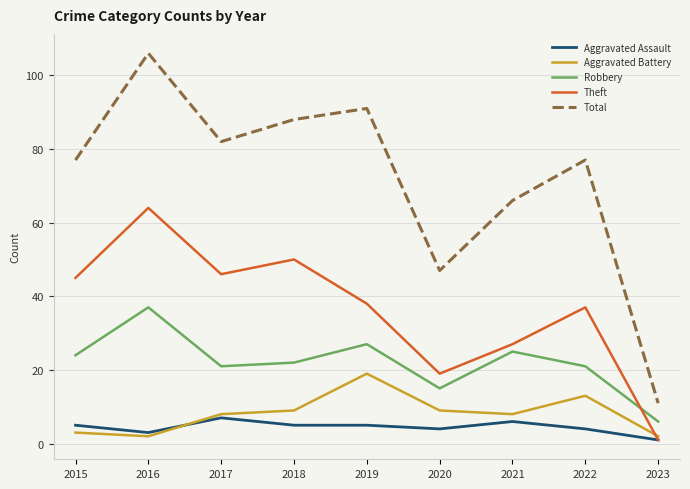

Does the chart have visible grid lines?

Yes